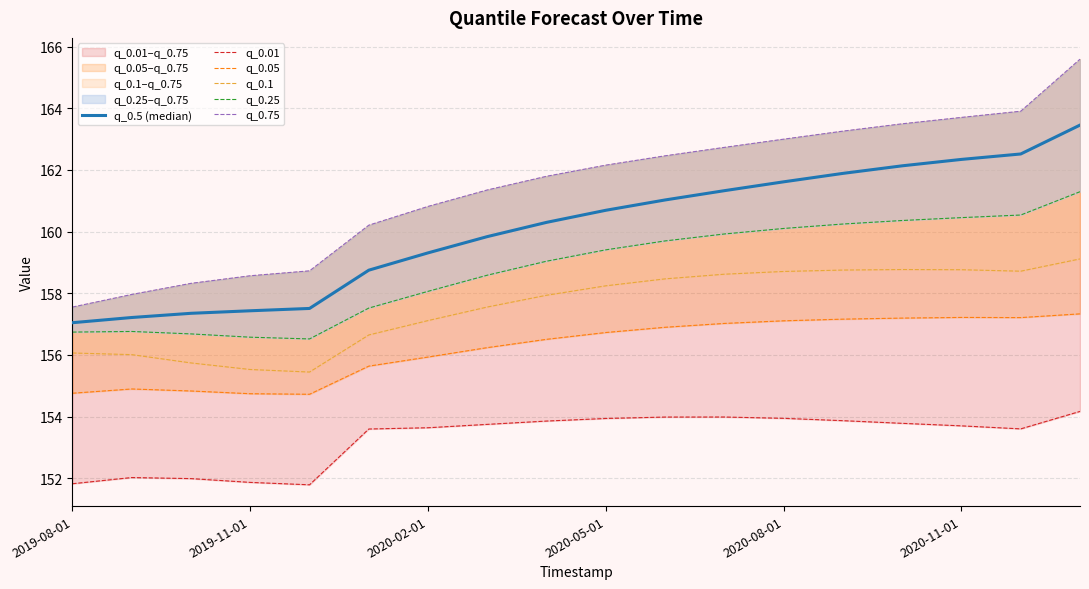

Where is q_0.75 nearest to the value 161?

2020-02-01